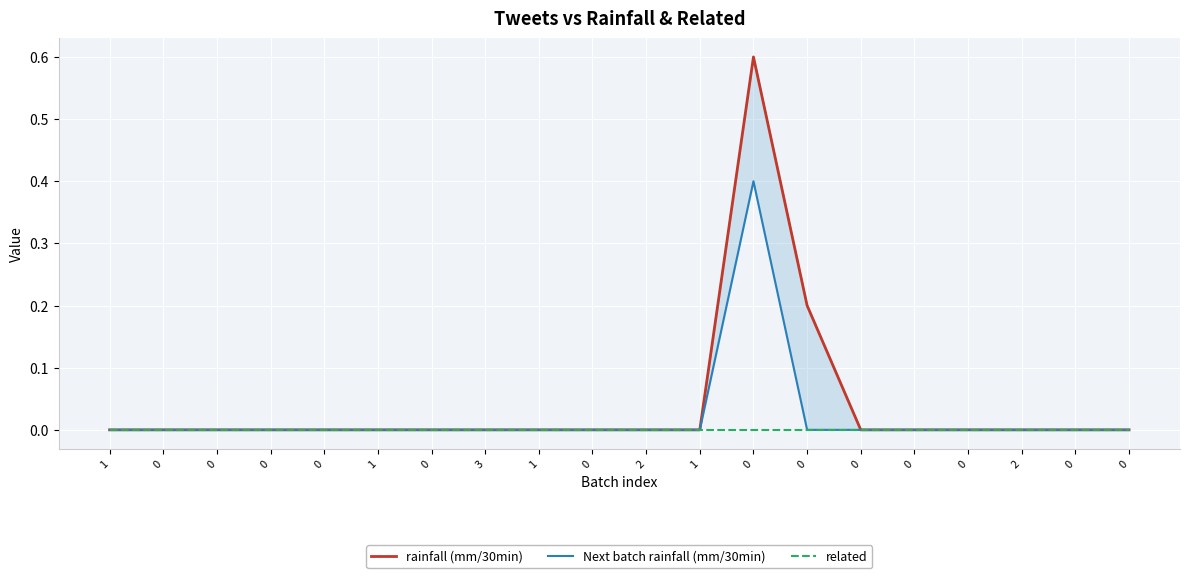

List the labels in order of Next batch rainfall (mm/30min) value, largest first.

0, 1, 0, 0, 0, 0, 1, 0, 3, 1, 0, 2, 1, 0, 0, 0, 0, 2, 0, 0